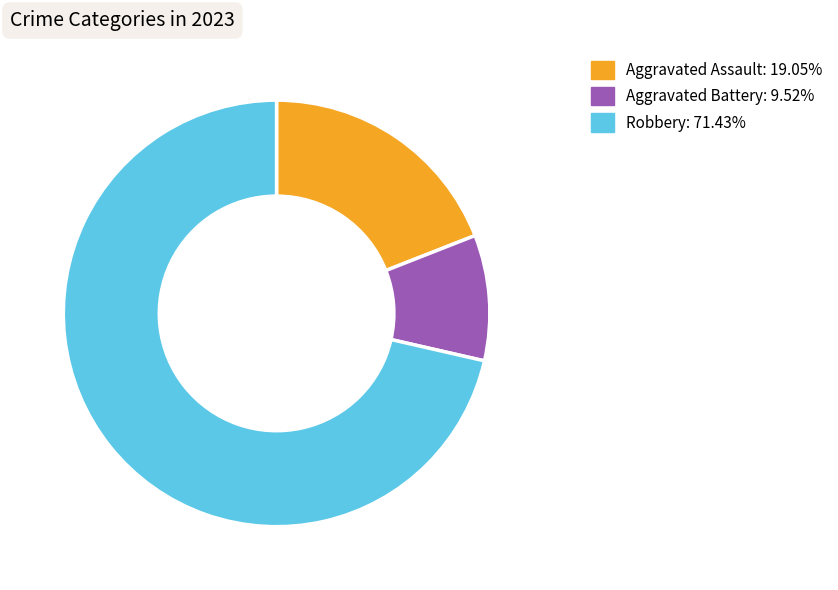

Is there a majority slice in this chart?

Yes